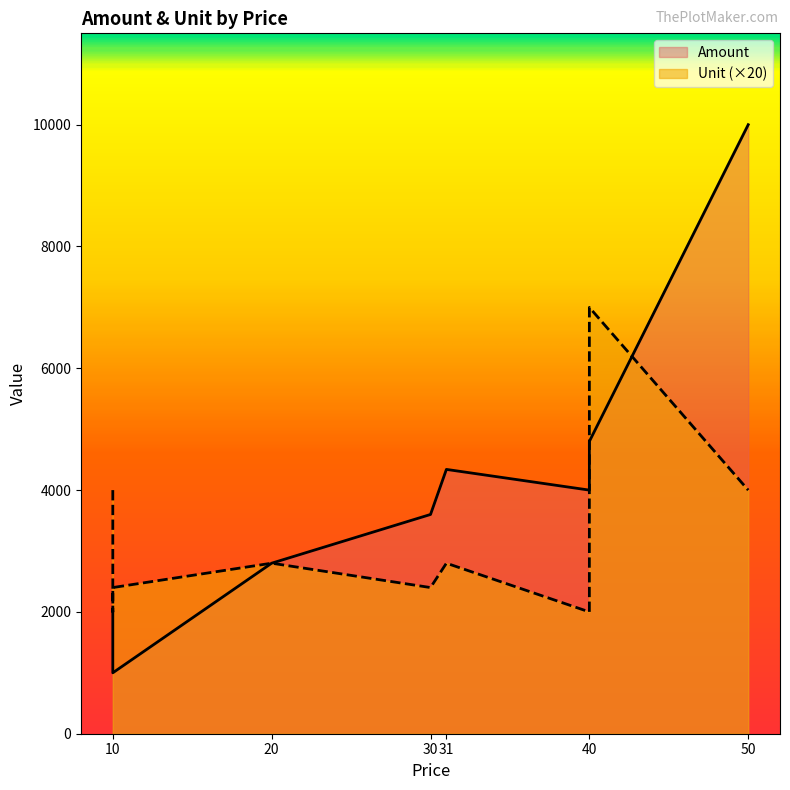

What is the difference between the maximum and second lowest values in the Unit series?

250